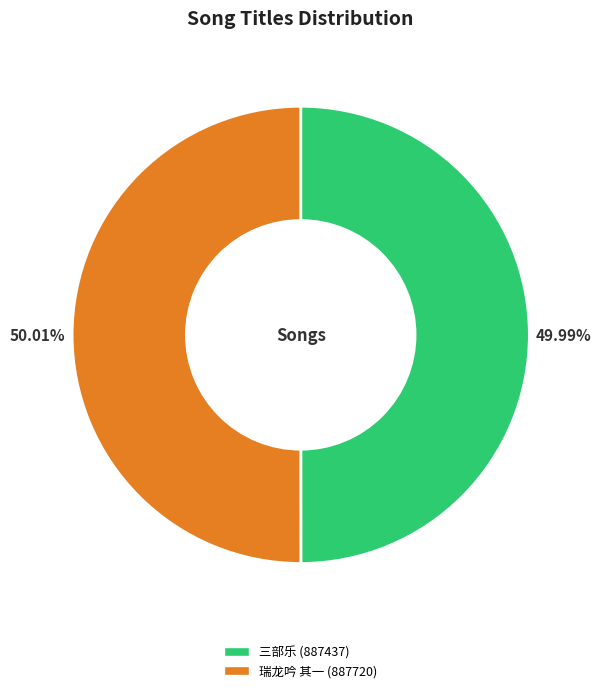

Combined, do 瑞龙吟 其一 (887720) and 三部乐 (887437) account for over 50%?

Yes